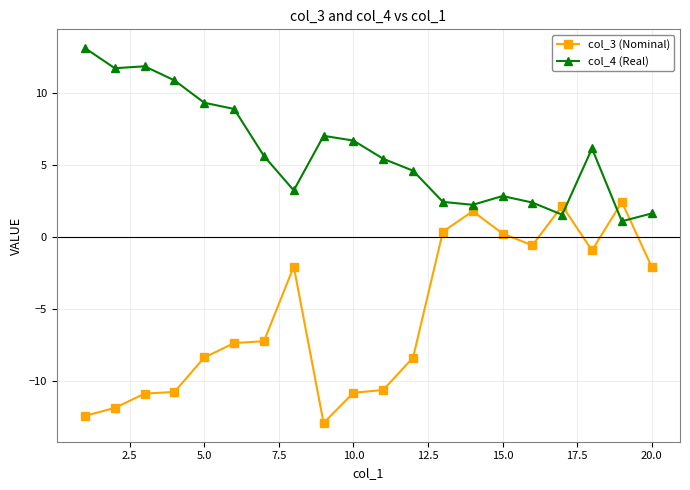

True or false: col_3 (Nominal) has more than 2 interior local peaks.

True